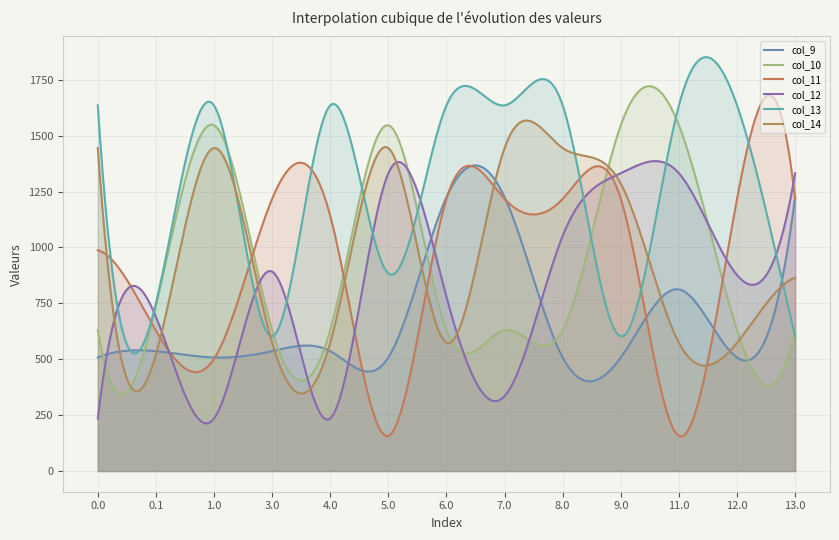

What position from the right is 12.0?

2